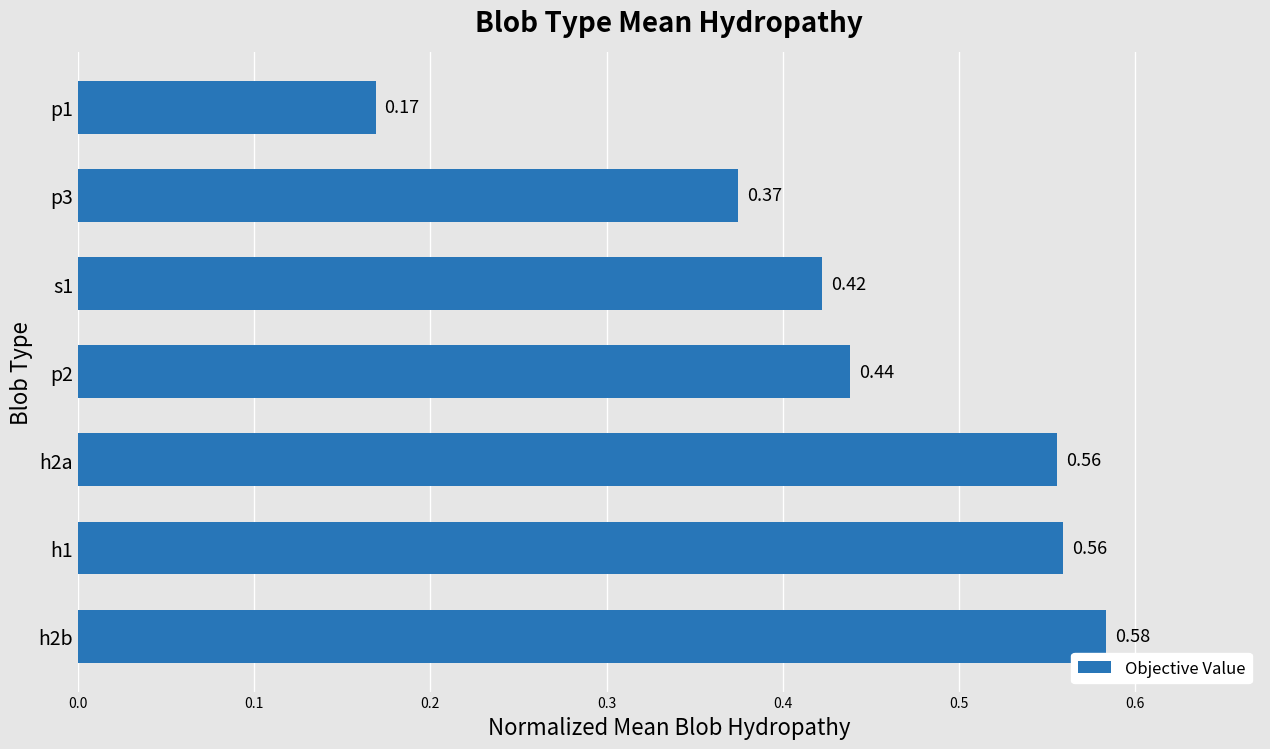

What is the change in value from h1 to p1?

-0.4